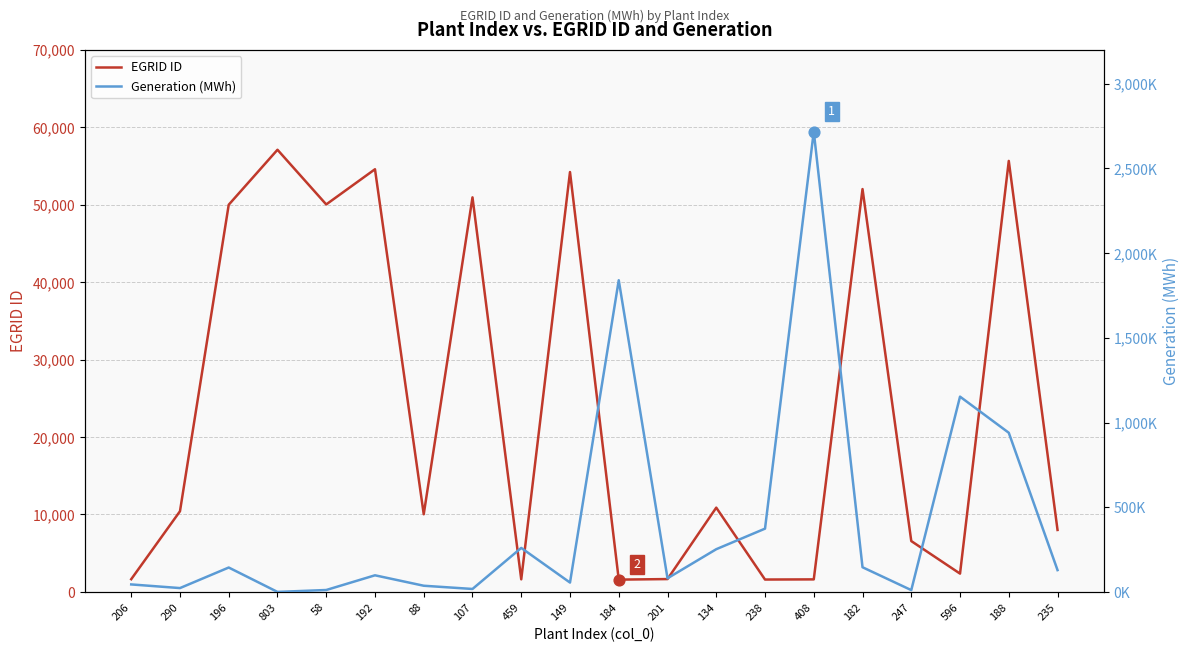

Is the value of EGRID ID at 188 greater than the value of Generation (MWh) at 408?

No